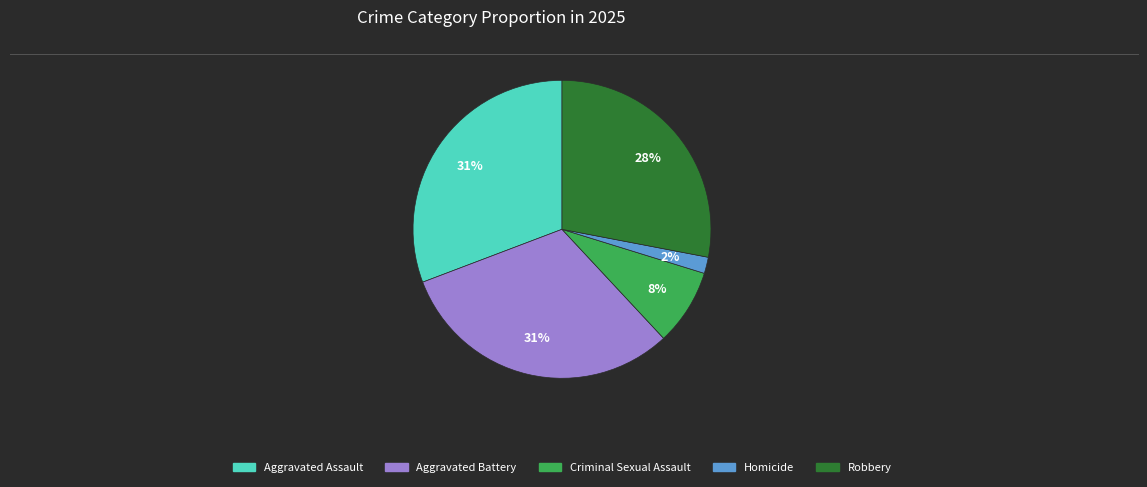

To the nearest percent, what is the average slice percentage?

20%